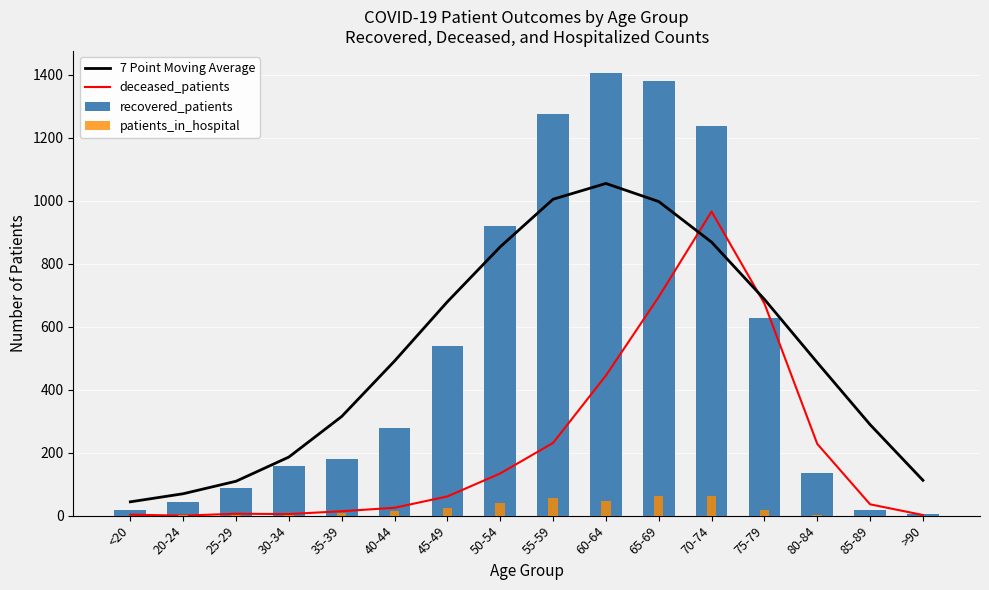

What is the minimum value for 7 Point Moving Average?

43.9